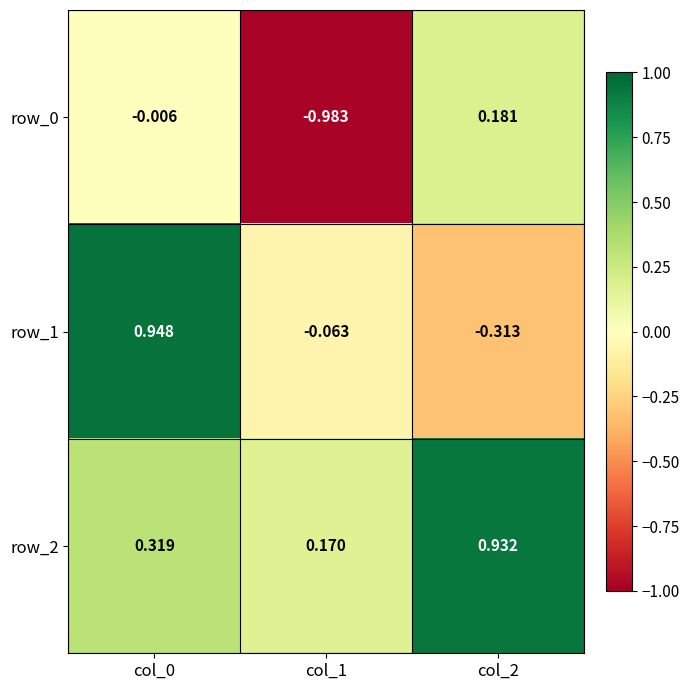

Is the value of row_0 at col_2 greater than the value of row_2 at col_1?

Yes